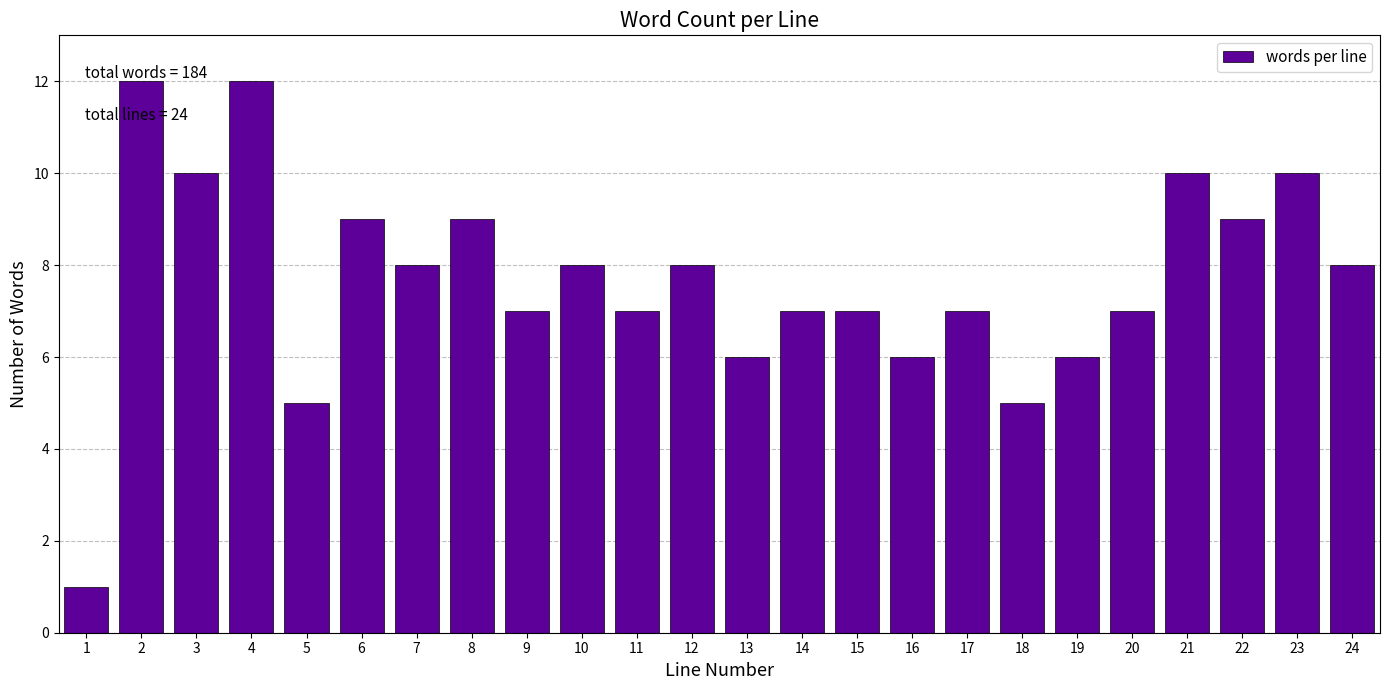

What is the greatest value displayed?

12